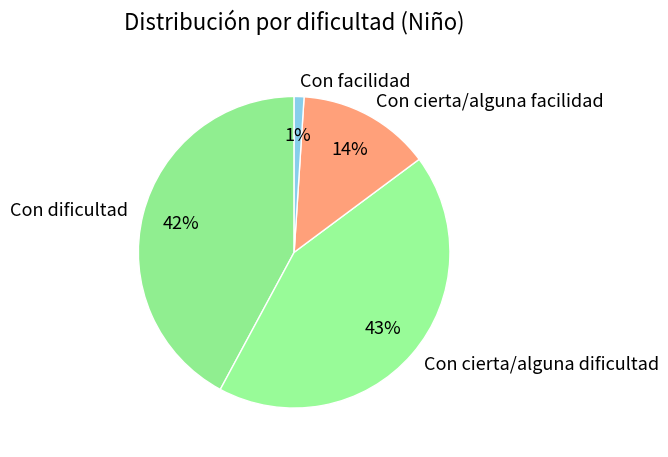

What is the smallest slice in the pie chart?

Con facilidad